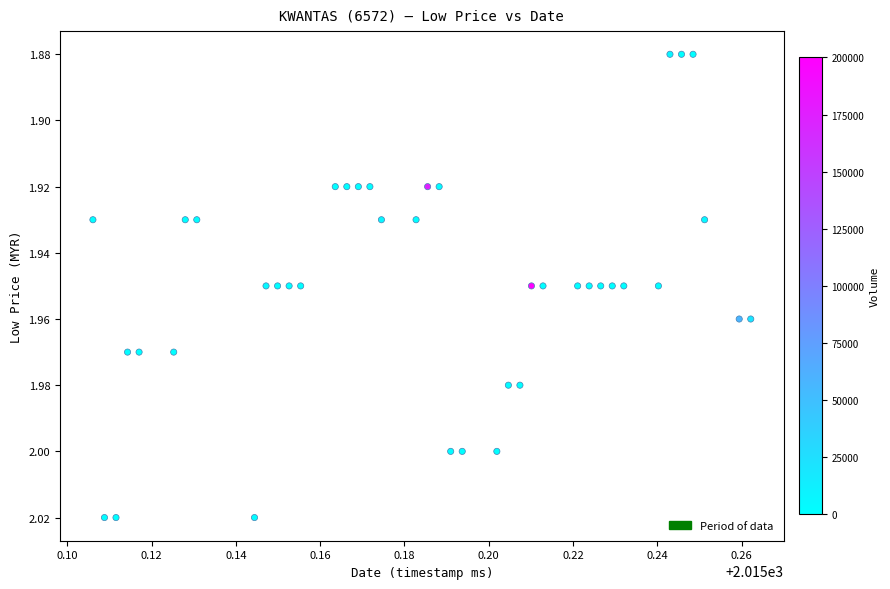

How many data points are displayed?

40